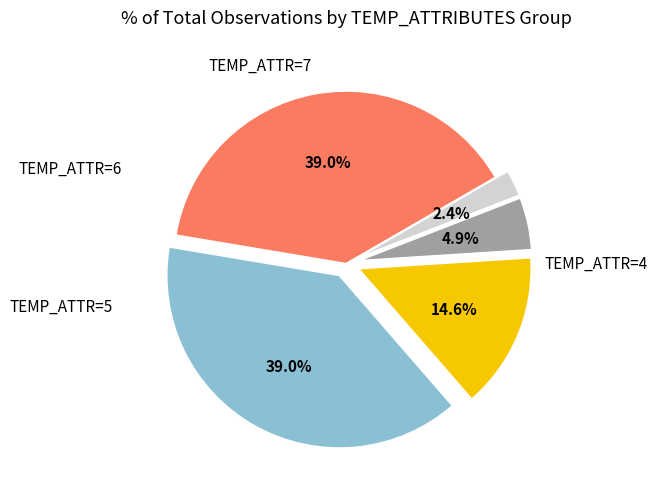

How many segments does this pie chart have?

5